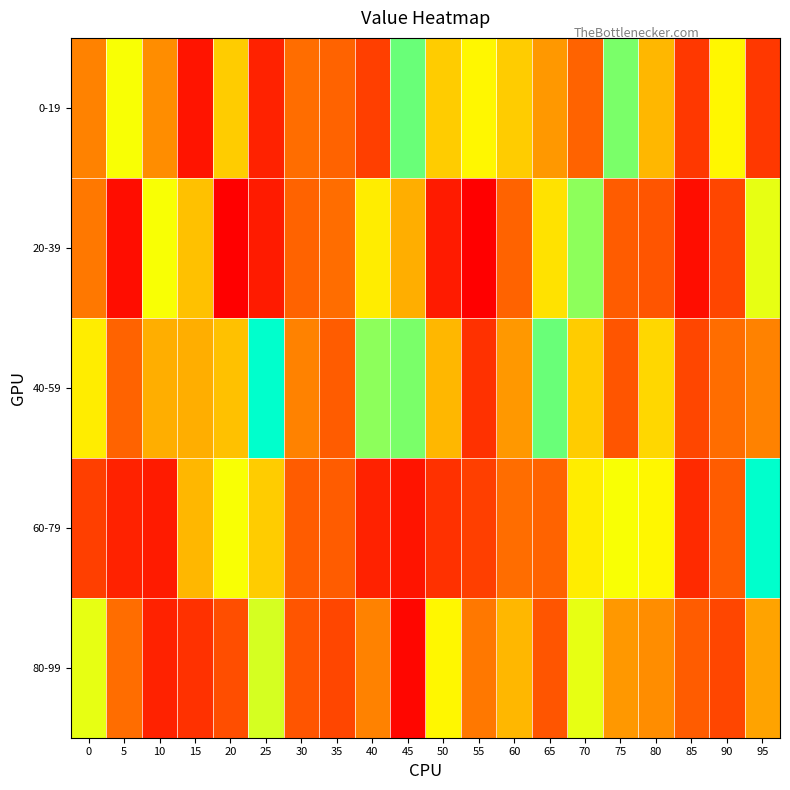

Reading left to right, transcribe all the data shown in this chart.

0-19: 0=49	5=61	10=50	15=35	20=56	25=37	30=47	35=46	40=41	45=69	50=56	55=60	60=56	65=51	70=46	75=68	80=54	85=40	90=60	95=40
20-39: 0=48	5=34	10=61	15=55	20=32	25=36	30=46	35=47	40=59	45=53	50=36	55=32	60=46	65=58	70=67	75=45	80=44	85=34	90=42	95=62
40-59: 0=59	5=46	10=53	15=53	20=55	25=75	30=49	35=45	40=67	45=68	50=54	55=39	60=51	65=69	70=56	75=44	80=57	85=42	90=47	95=49
60-79: 0=41	5=37	10=36	15=54	20=61	25=56	30=45	35=45	40=37	45=35	50=39	55=41	60=47	65=46	70=59	75=61	80=60	85=38	90=45	95=75
80-99: 0=62	5=47	10=37	15=39	20=43	25=63	30=44	35=42	40=49	45=33	50=60	55=48	60=54	65=44	70=62	75=51	80=50	85=45	90=42	95=52